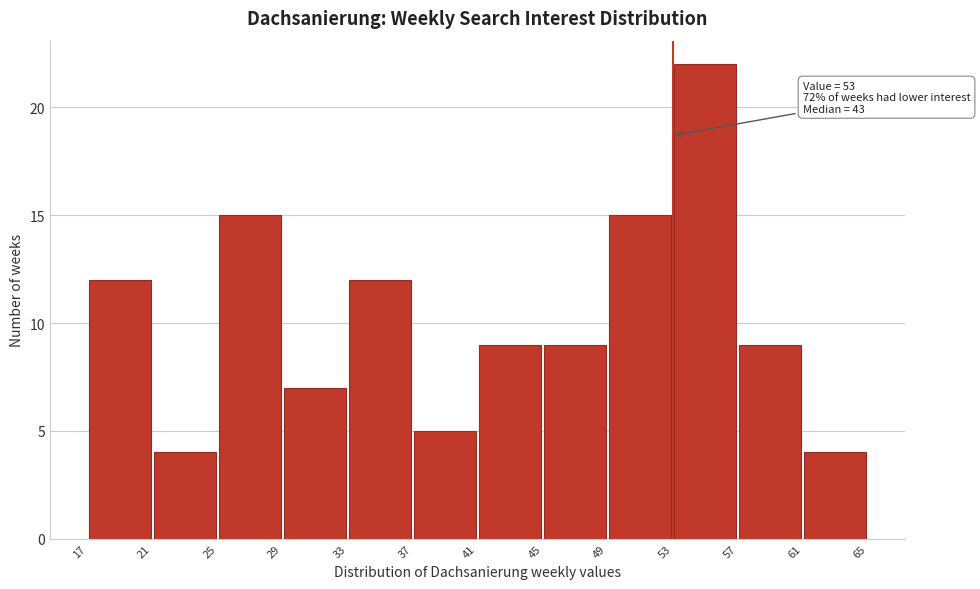

Over which range of the x-axis is the bar tallest?

53 to 57